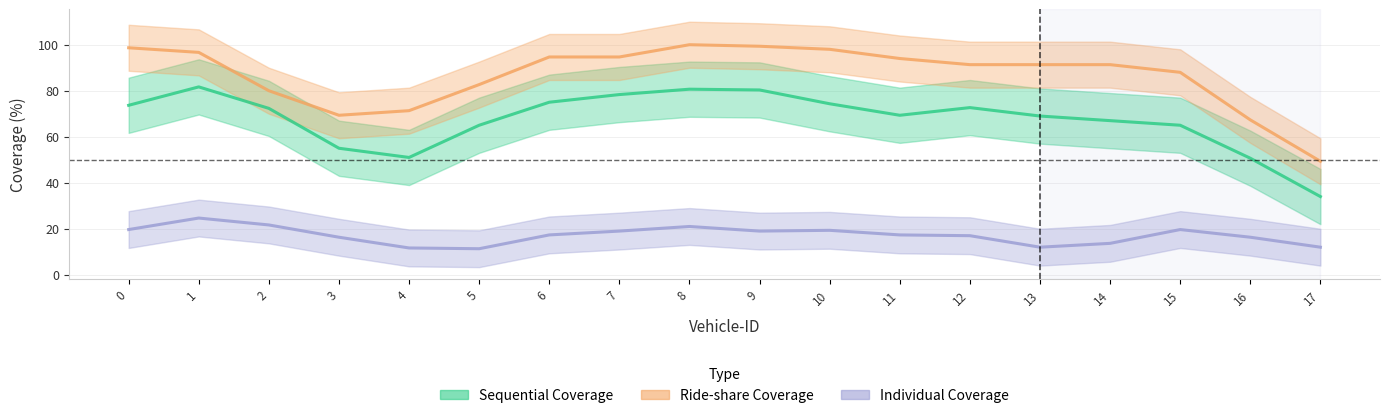

Which series has the largest total across all categories?

Ride-share Coverage